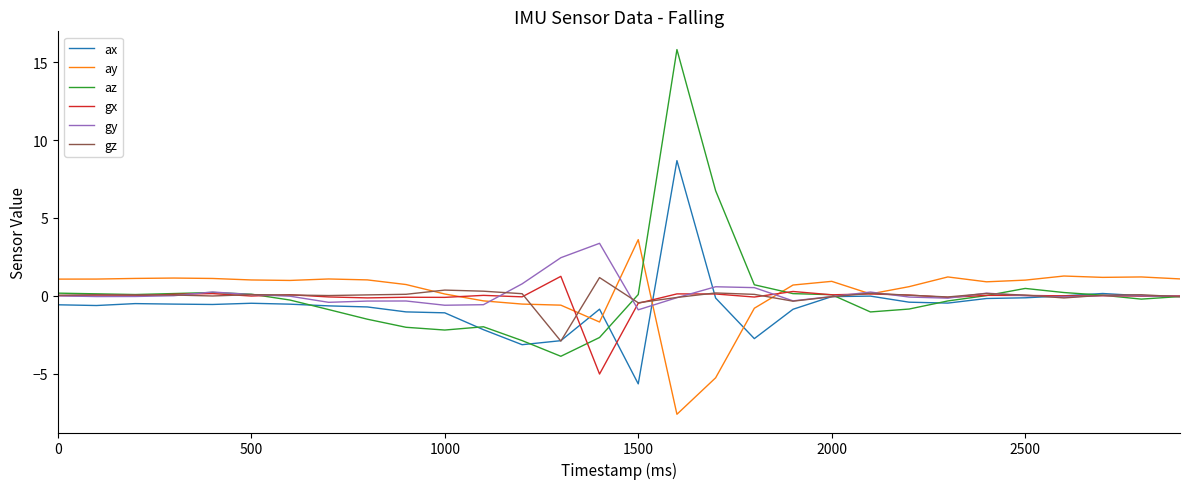

How many lines are shown in the chart?

6